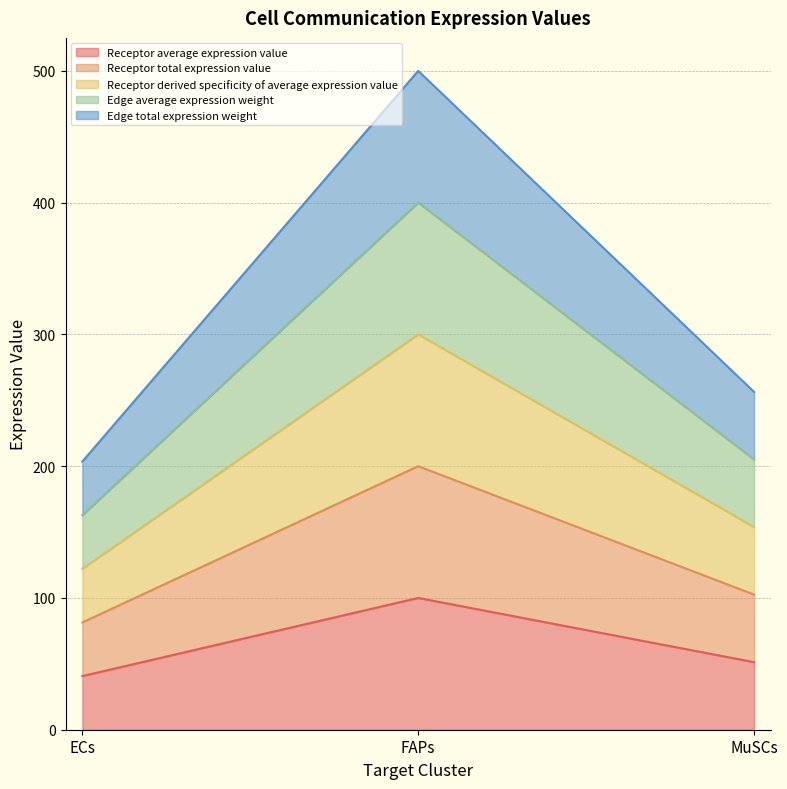

Which label corresponds to the smallest value in the chart?

ECs